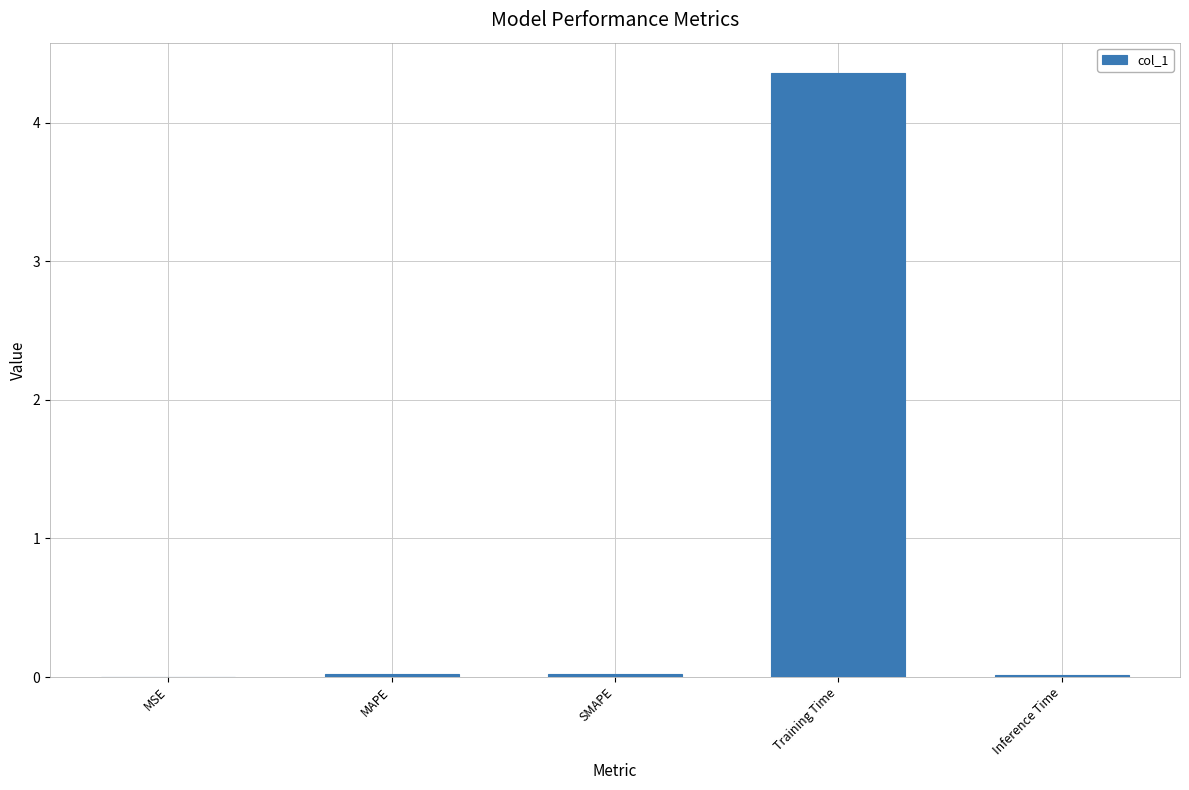

Is it true that the value at Training Time is 6.9?

False